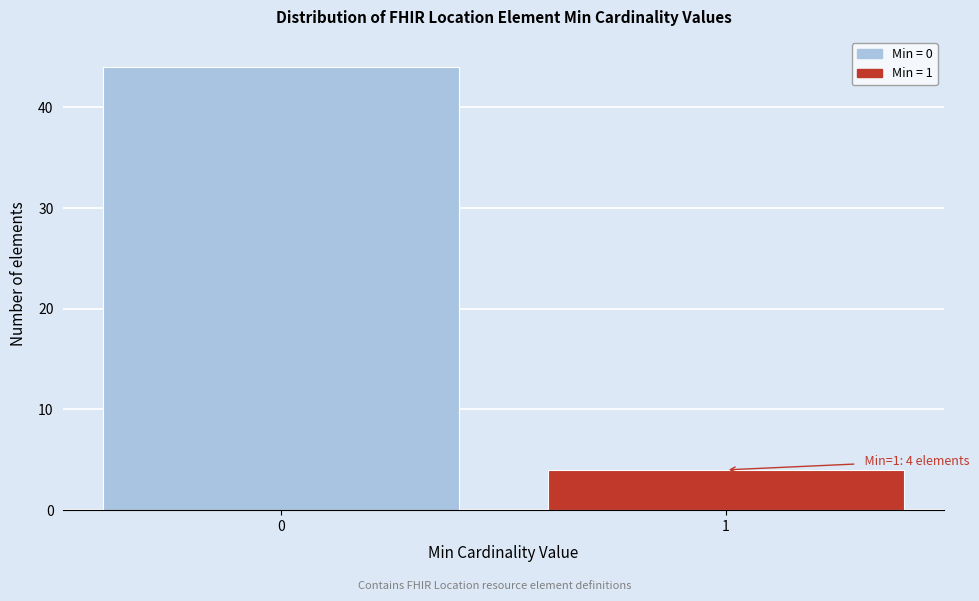

Reading left to right, extract all data points from this chart.

44	4